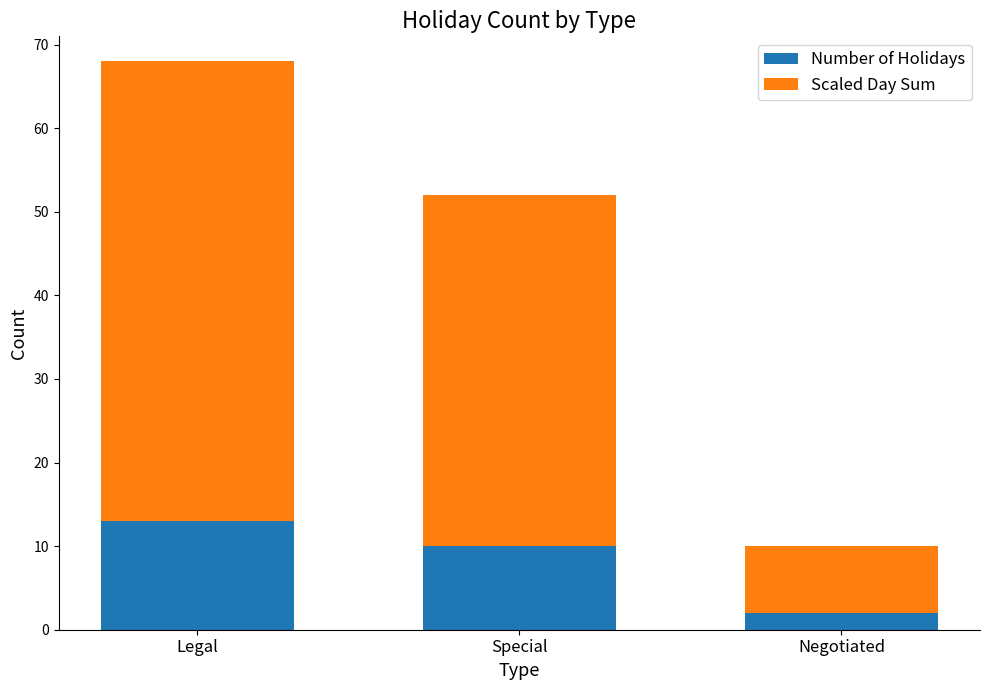

What is the difference between the maximum and minimum values in the Number of Holidays series?

11